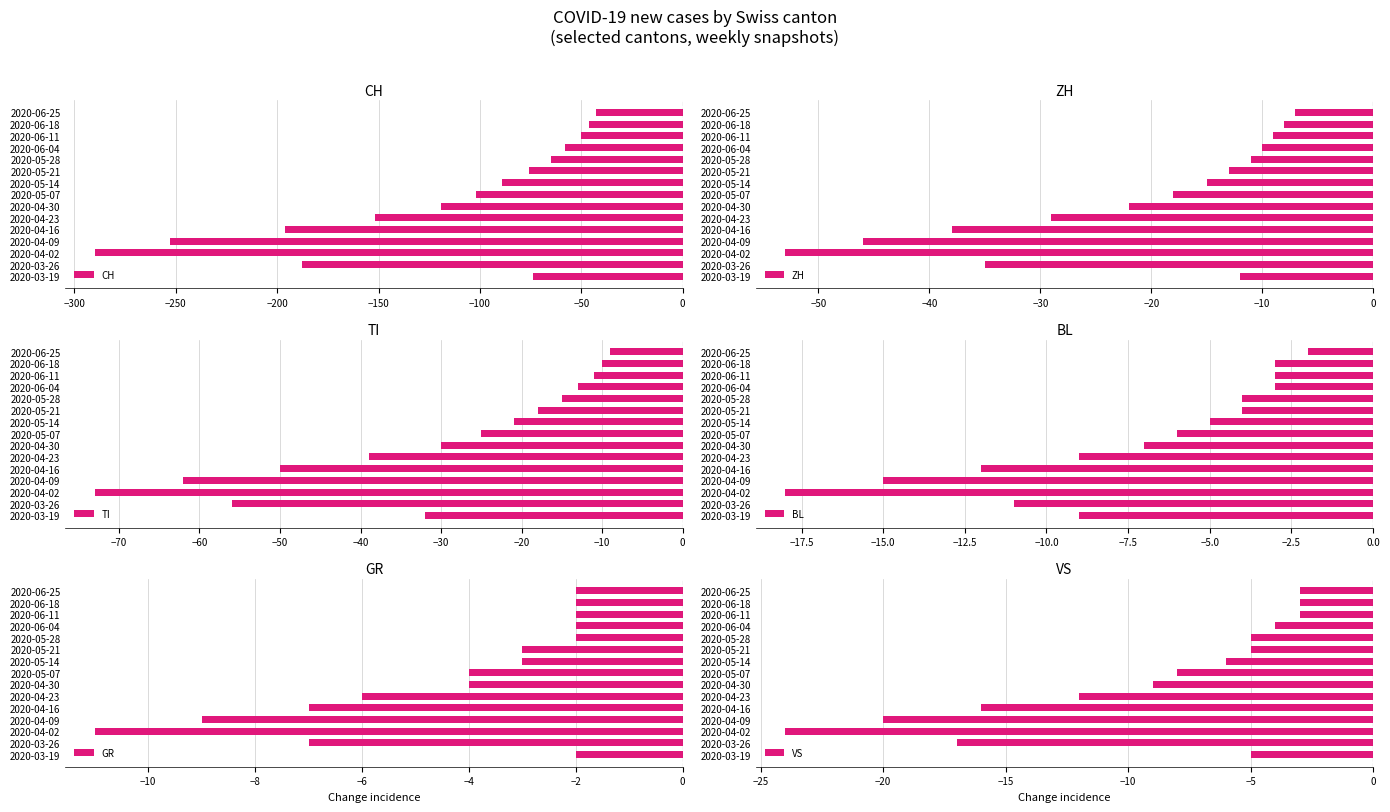

Where is CH nearest to the value -166?

2020-04-23